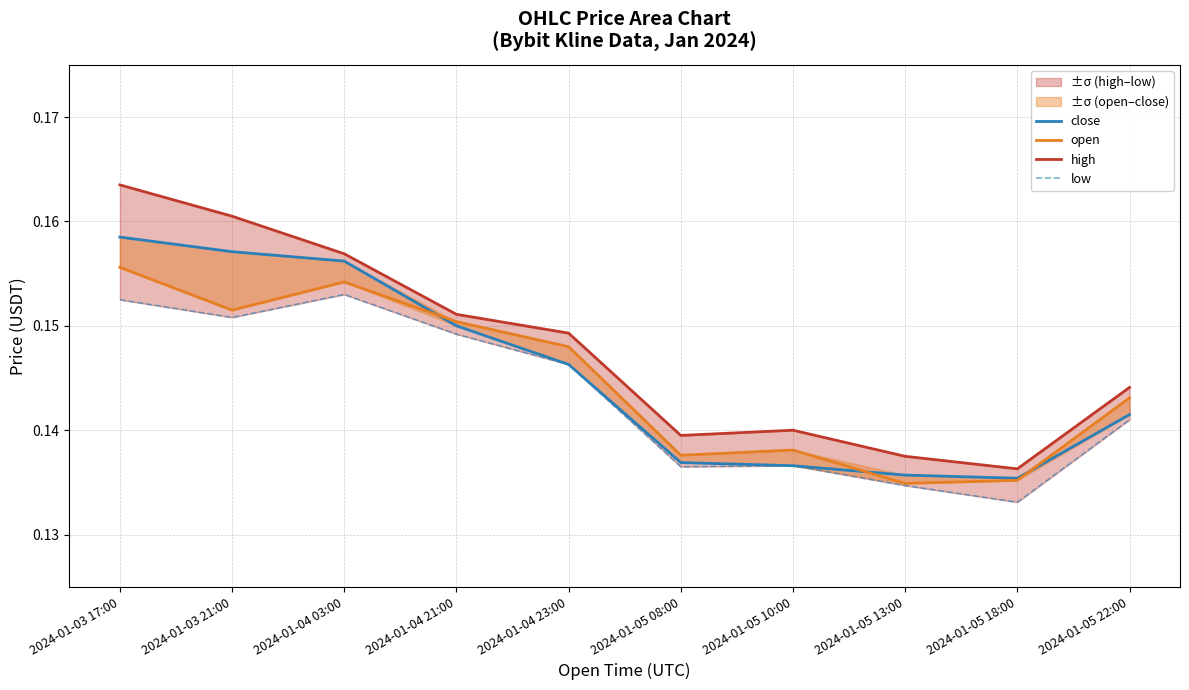

How many lines are shown in the chart?

4